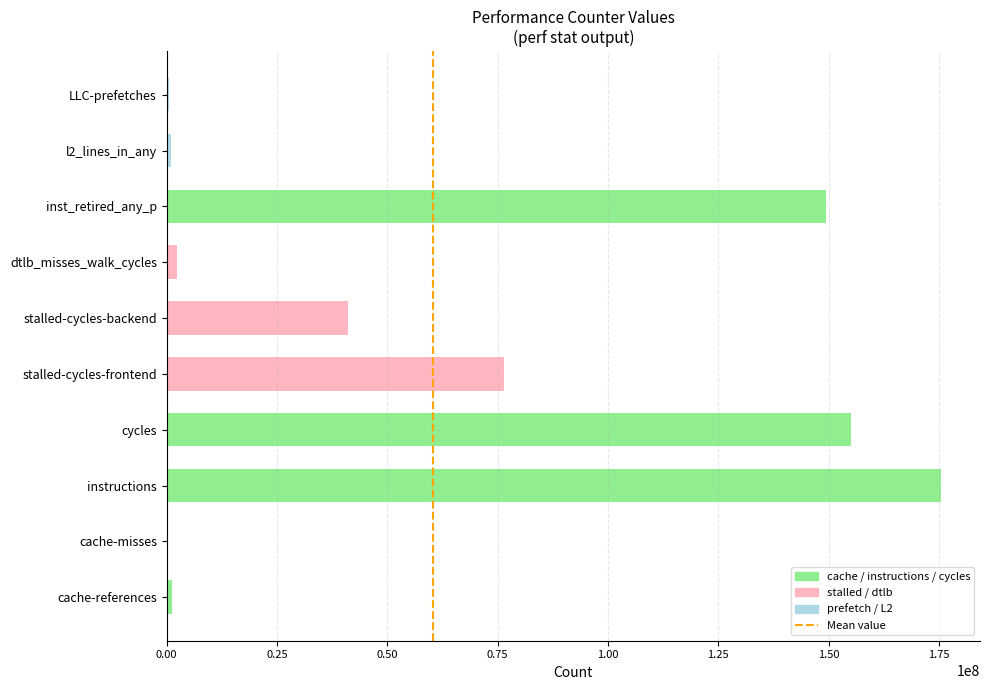

What is the greatest value displayed?

175534539